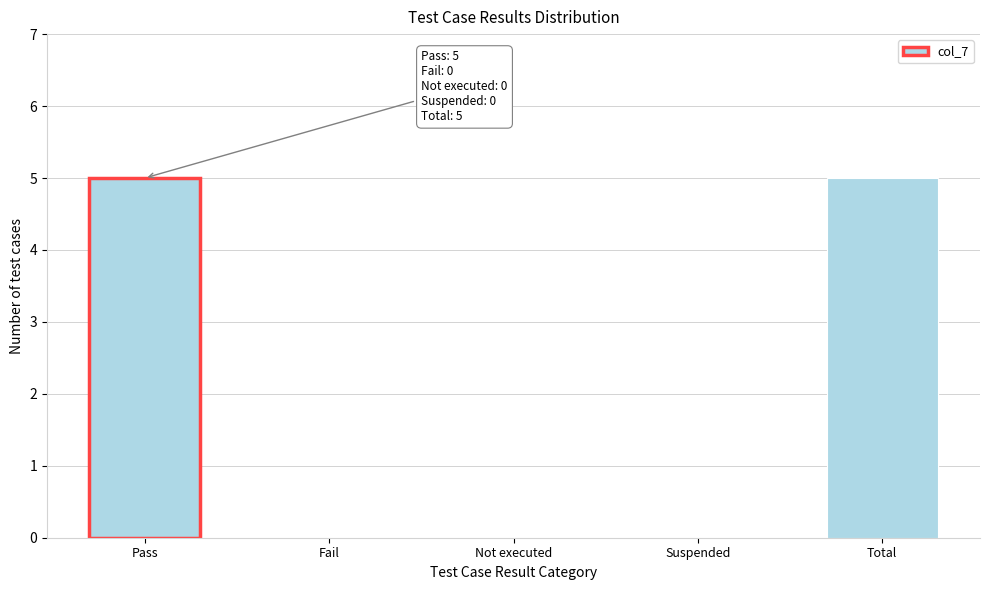

What is the greatest value displayed?

5